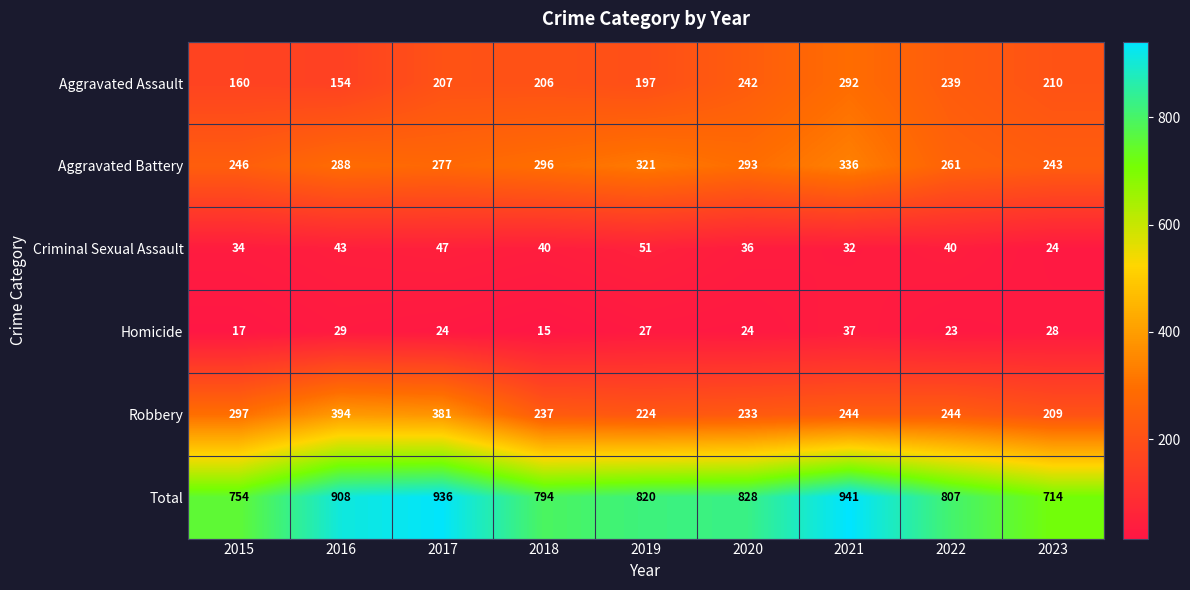

Which series changed the most between 2015 and 2017?

Total